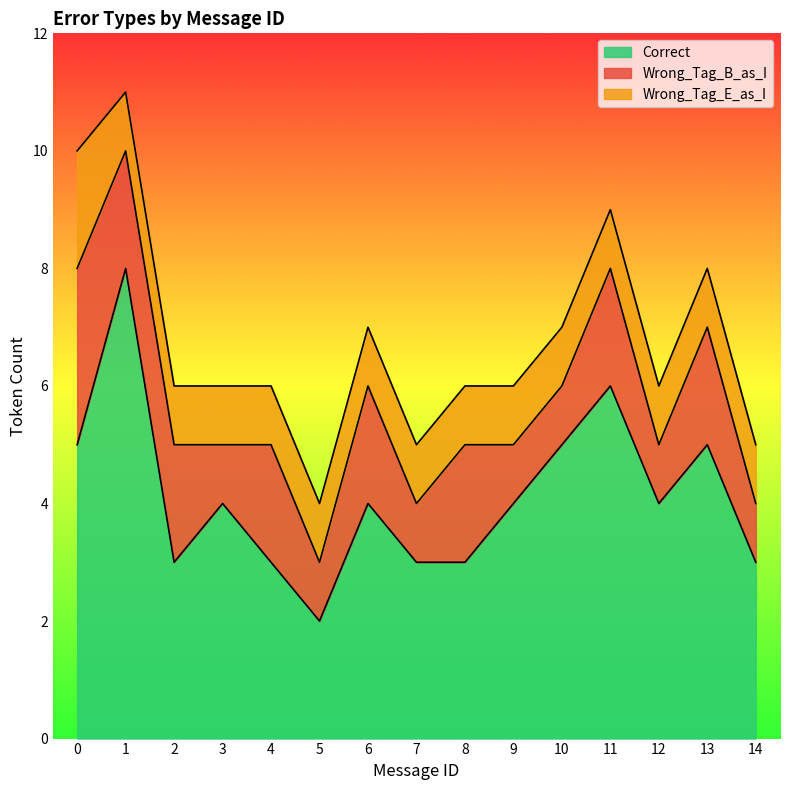

What is the value of the Wrong_Tag_E_as_I point at the 5th from the left?

1